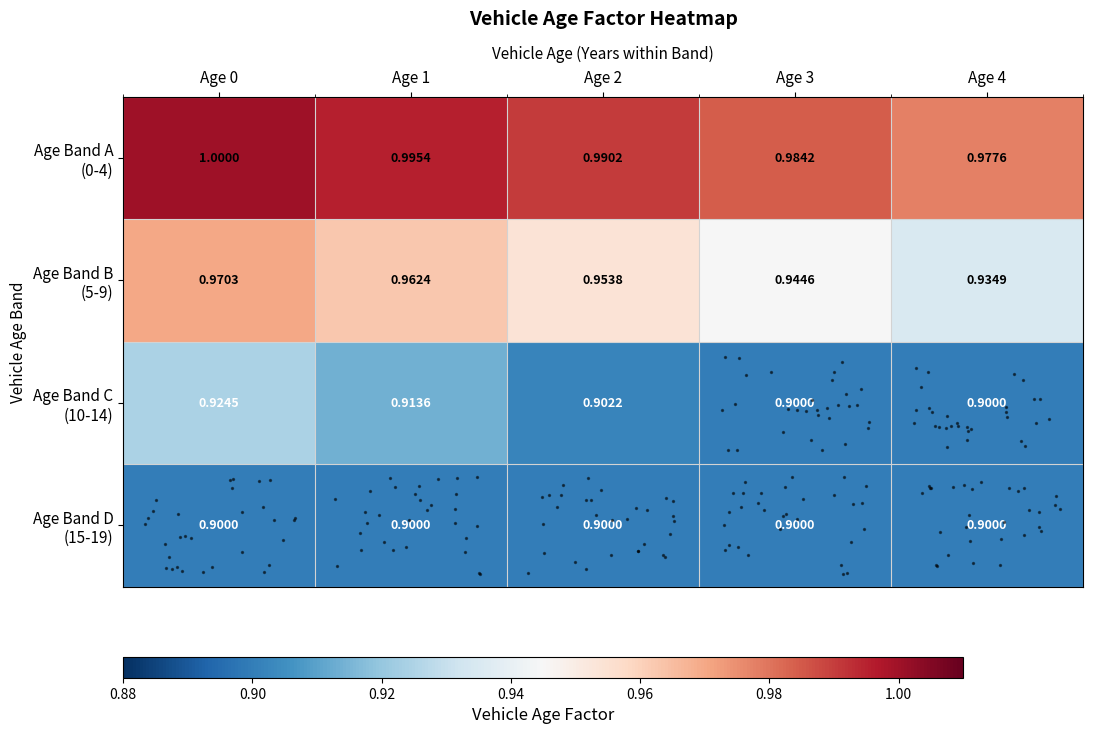

Reading left to right, what are all the values shown in this chart?

row_0: 1.0	1.0	1.0	1.0	1.0
row_1: 1.0	1.0	1.0	0.9	0.9
row_2: 0.9	0.9	0.9	0.9	0.9
row_3: 0.9	0.9	0.9	0.9	0.9